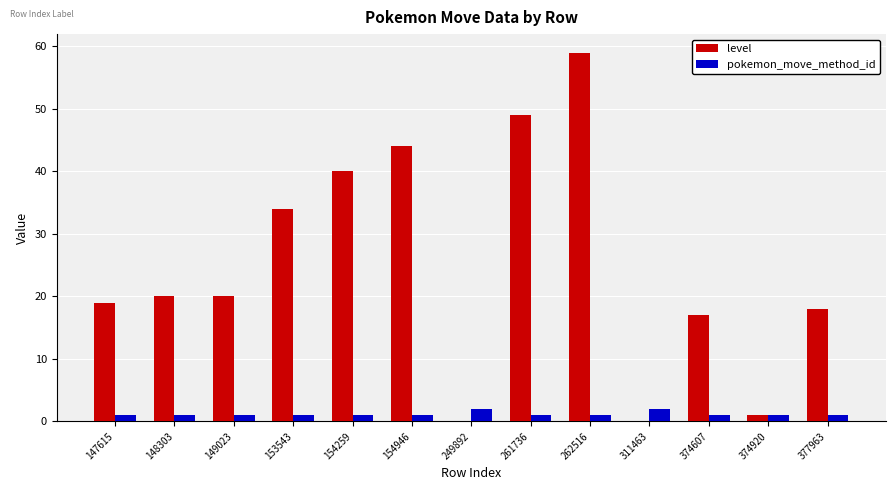

How many groups of bars are there?

13